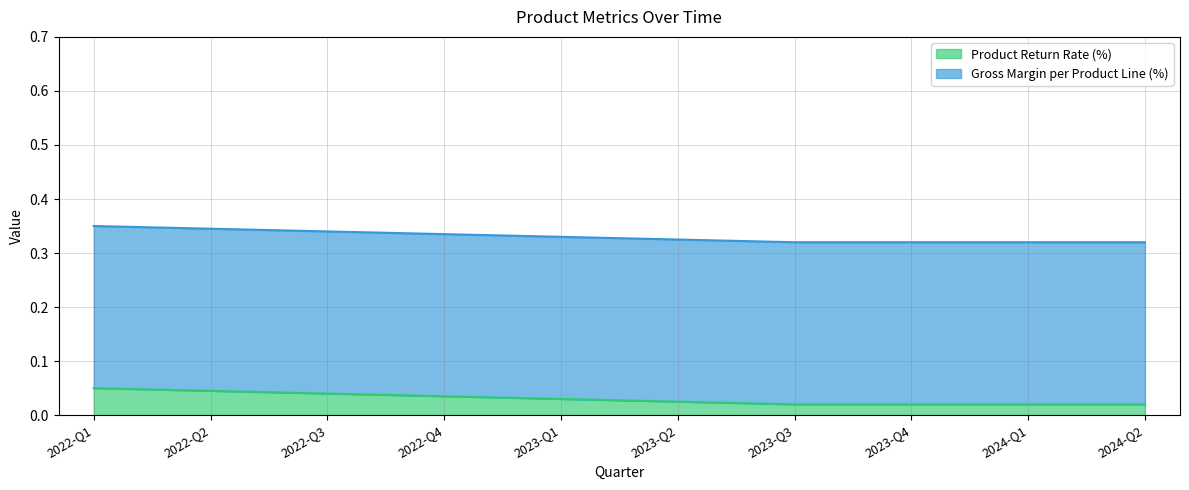

What is the label of the 2nd point from the right?

2024-Q1